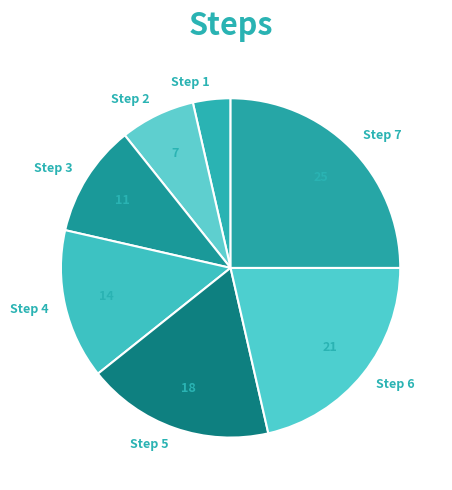

Rank the categories by value from lowest to highest.

Step 1, Step 2, Step 3, Step 4, Step 5, Step 6, Step 7